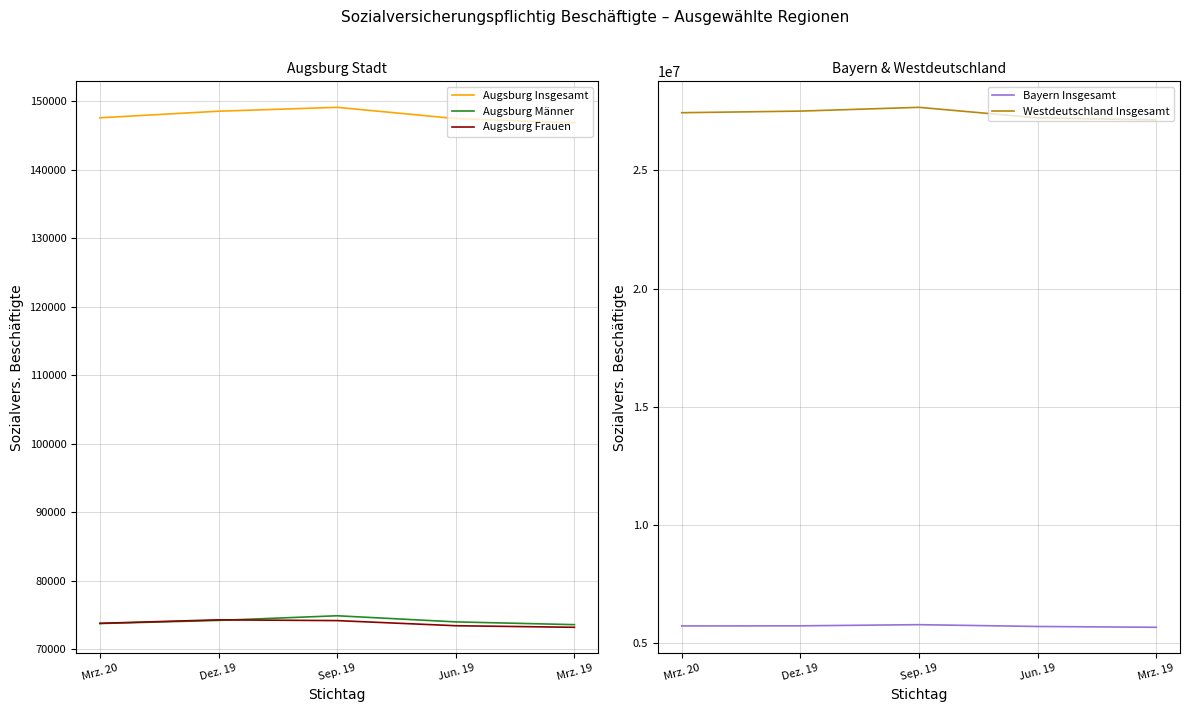

At which label does Westdeutschland Insgesamt reach its peak?

Sep. 19